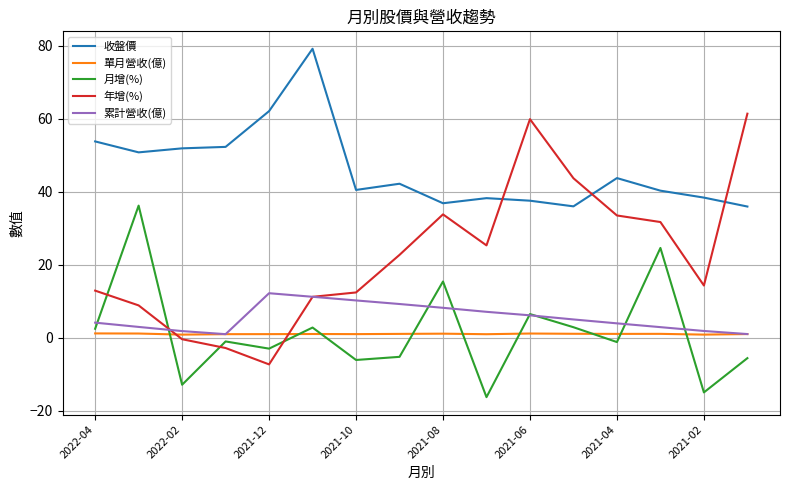

True or false: 月增(%) has more than 2 points higher than both neighbors.

True